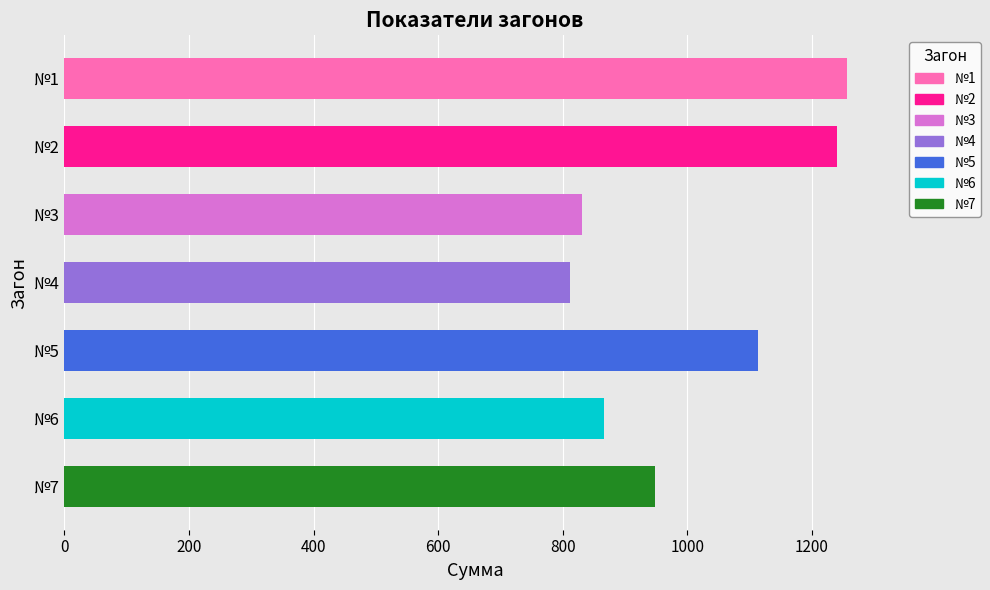

What is the change in value from №6 to №7?

+82.2